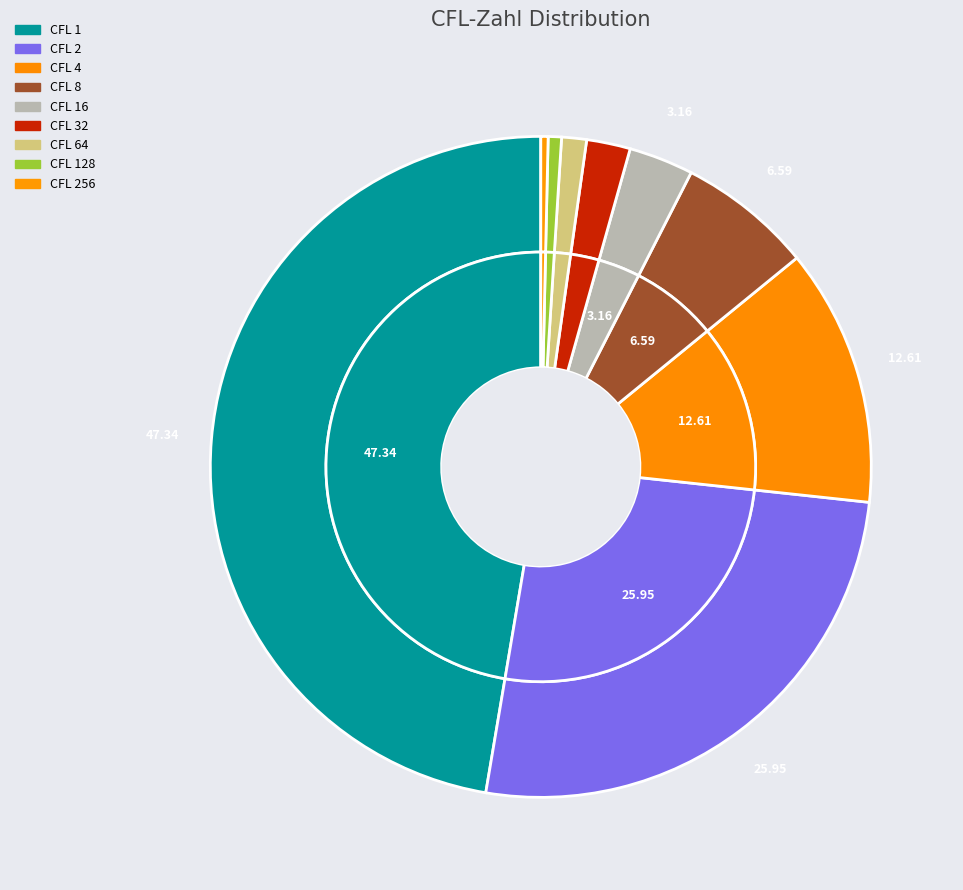

What is the ratio of the value at 256 to the value at 8?

0.1